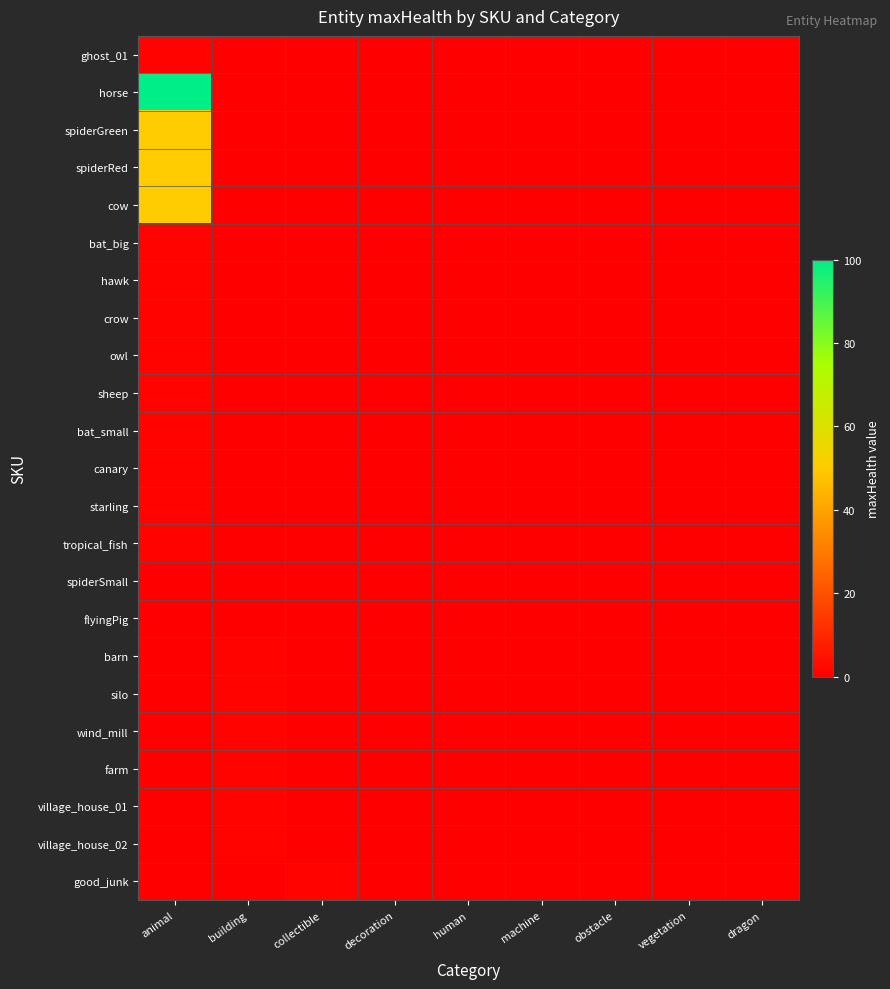

How many distinct data groups are displayed?

23